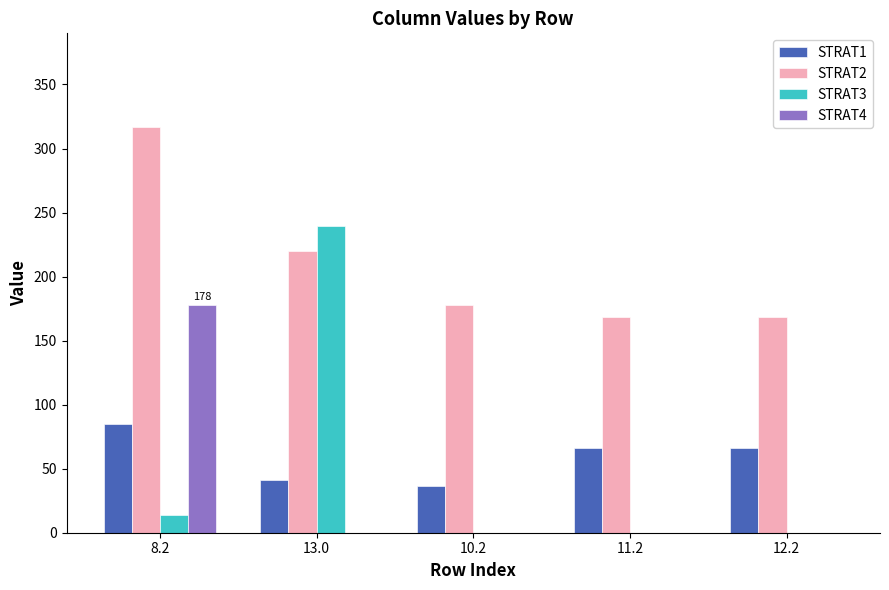

At which category is the sum across all series the highest?

8.2